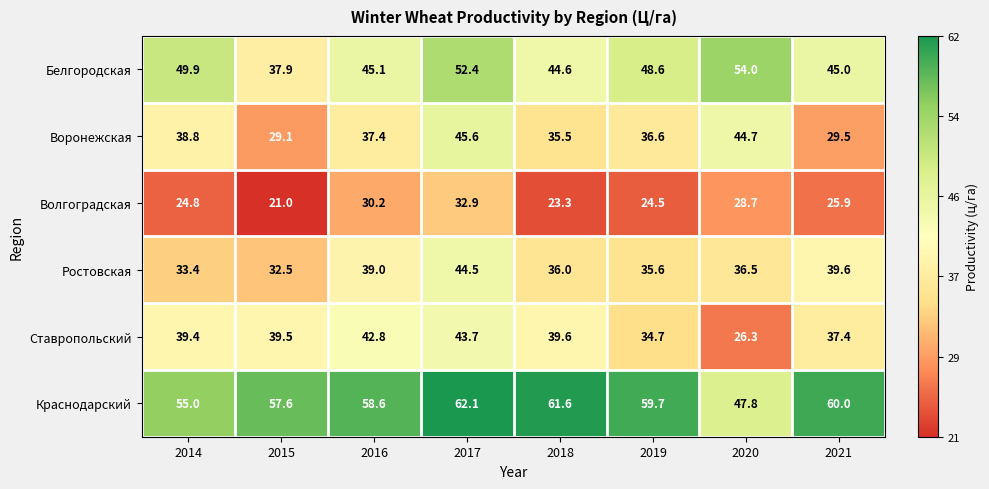

List the labels in order of Краснодарский value, smallest first.

2020, 2014, 2015, 2016, 2019, 2021, 2018, 2017